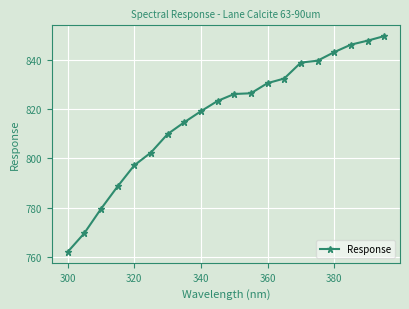

Is this an area chart (filled region under the line)?

No